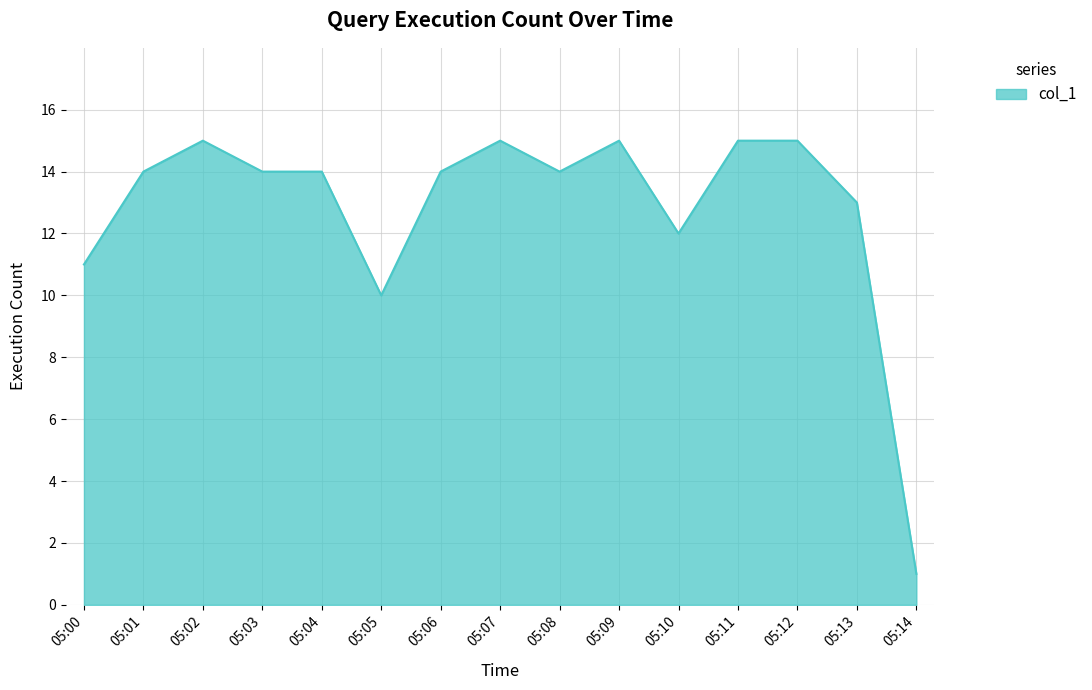

Is it true that the value at 05:11 is 15?

True